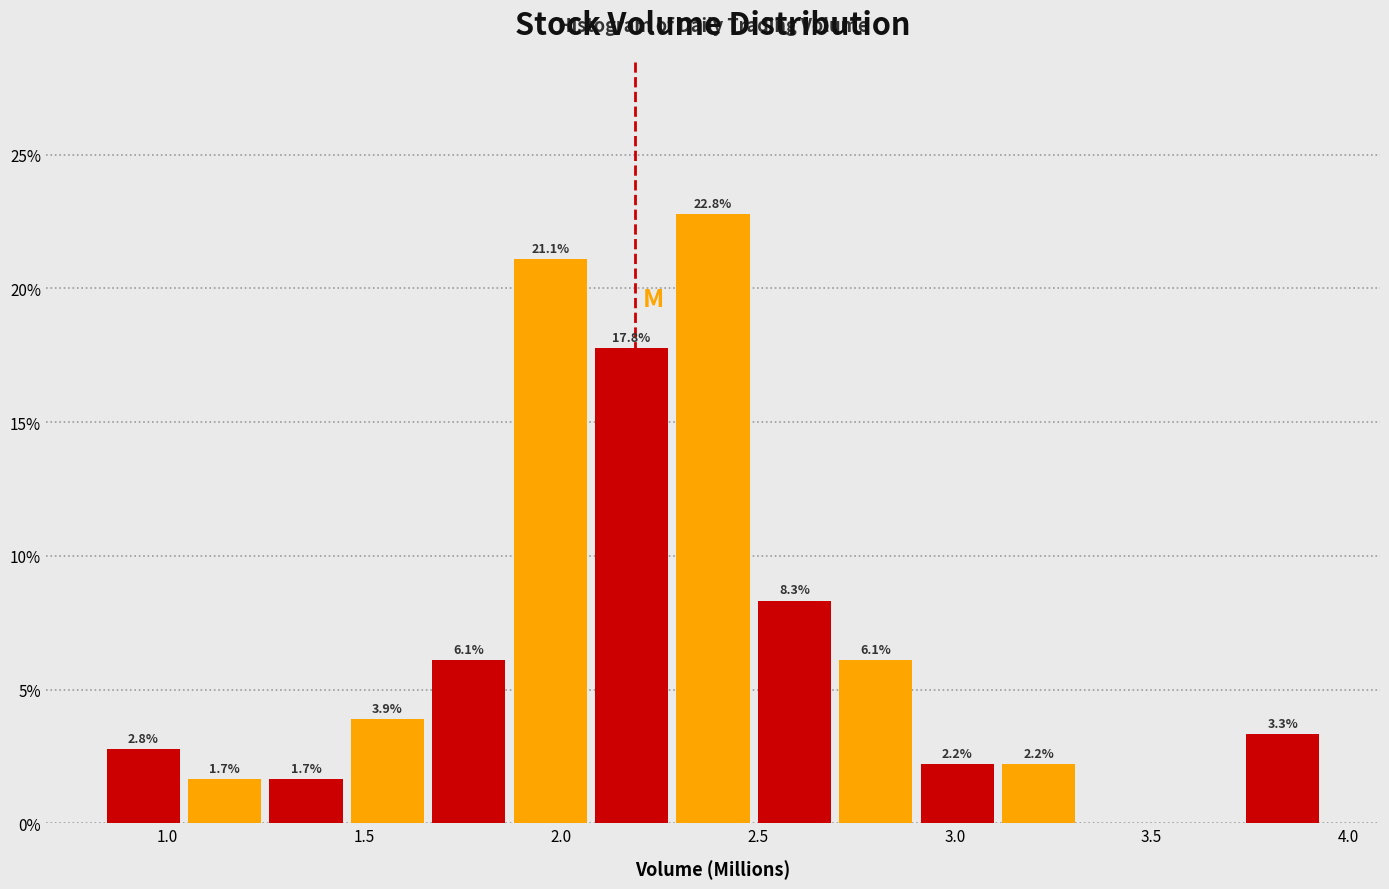

Which range on the x-axis has the tallest bar?

2.30 to 2.50